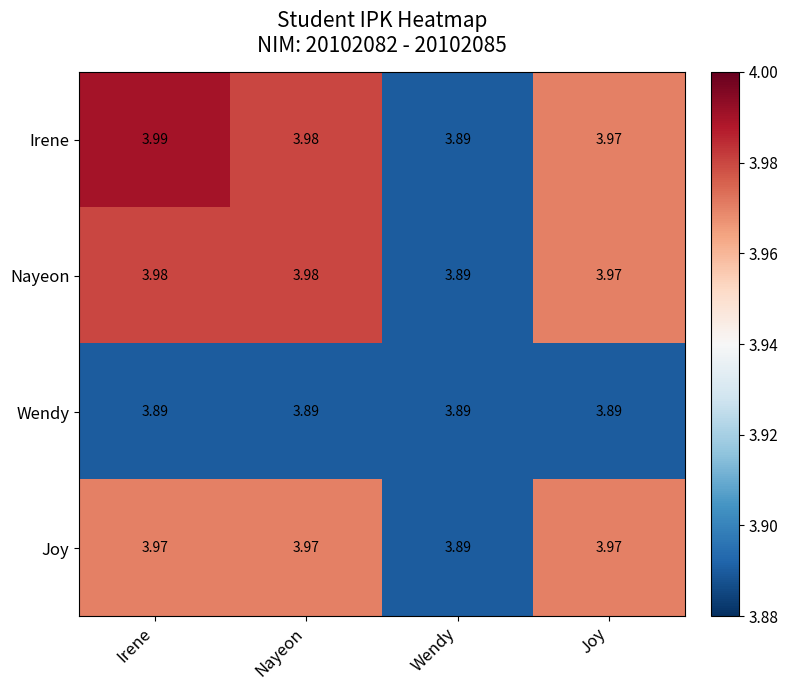

What is the total value across all series at Nayeon?

15.8